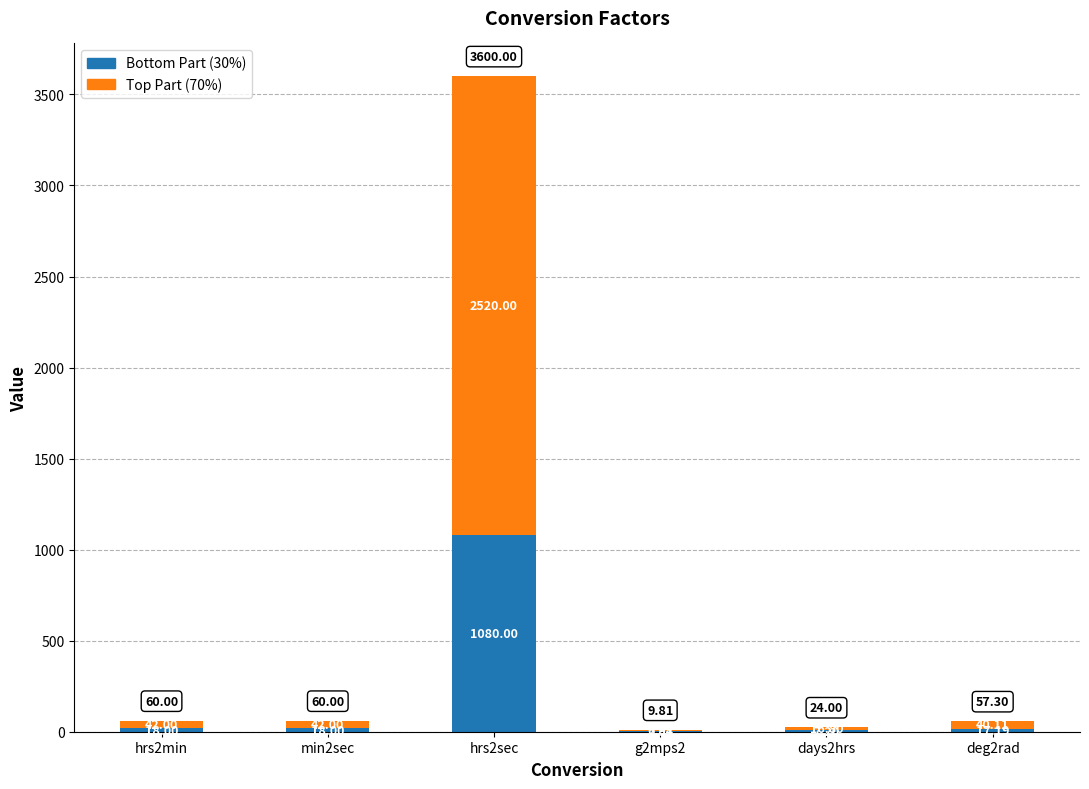

At which category is the sum across all series the highest?

hrs2sec